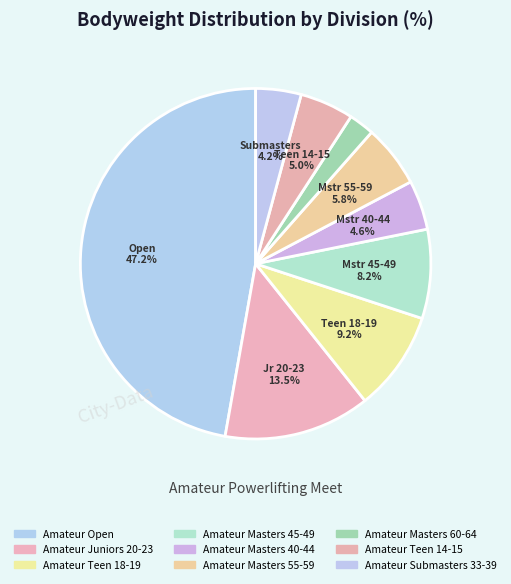

Rank the categories by value from lowest to highest.

Amateur Masters 60-64, Amateur Submasters 33-39, Amateur Masters 40-44, Amateur Teen 14-15, Amateur Masters 55-59, Amateur Masters 45-49, Amateur Teen 18-19, Amateur Juniors 20-23, Amateur Open